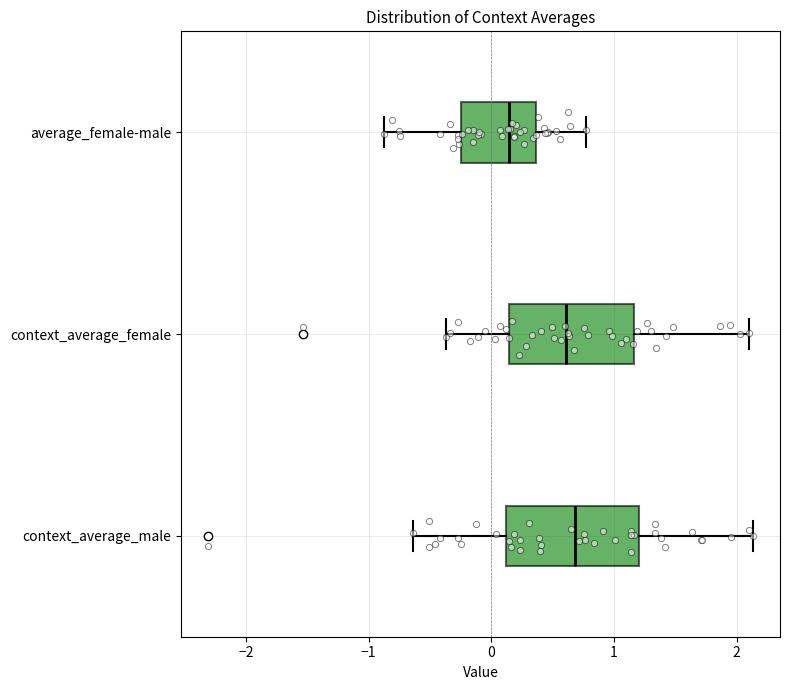

Reading bottom to top, read every box against the x-axis: the position of its median line, the range the box covers, and the ends of its whiskers. The values are not printed on the chart, so give them approximately, as read against the axis.

context_average_male: median 0.7, box 0.1 to 1.2, whiskers -0.6 to 2.1
context_average_female: median 0.6, box 0.1 to 1.2, whiskers -0.4 to 2.1
average_female-male: median 0.1, box -0.2 to 0.4, whiskers -0.9 to 0.8